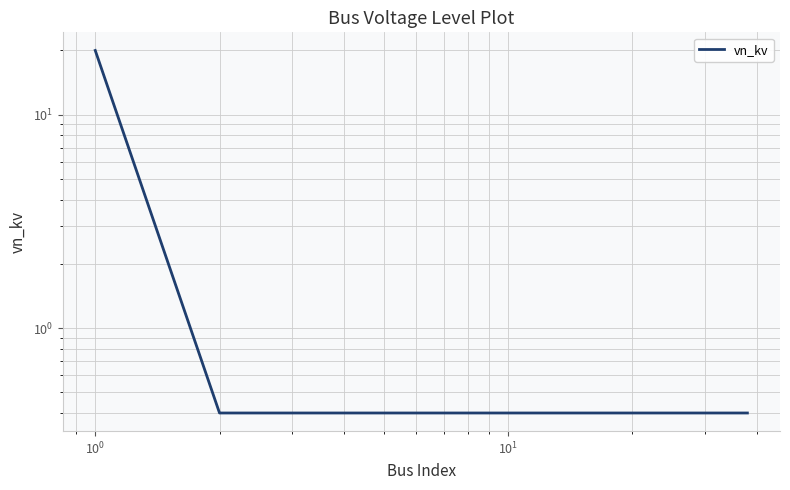

What is the difference between the maximum and second lowest values?

19.6